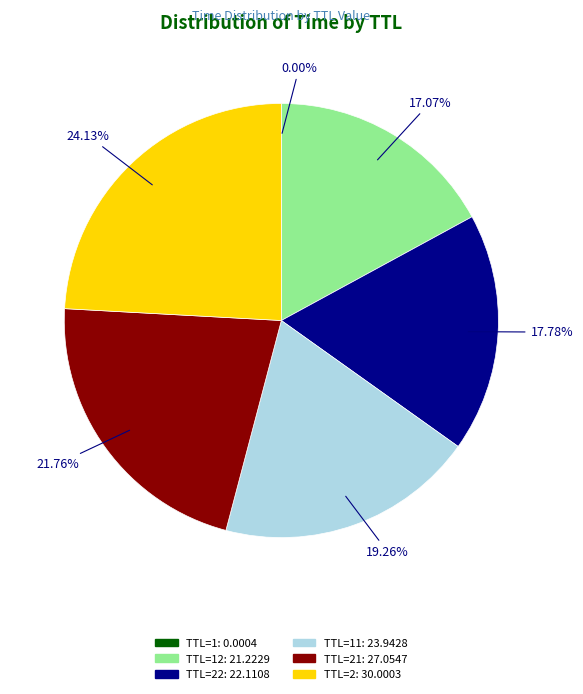

Is there a majority slice in this chart?

No